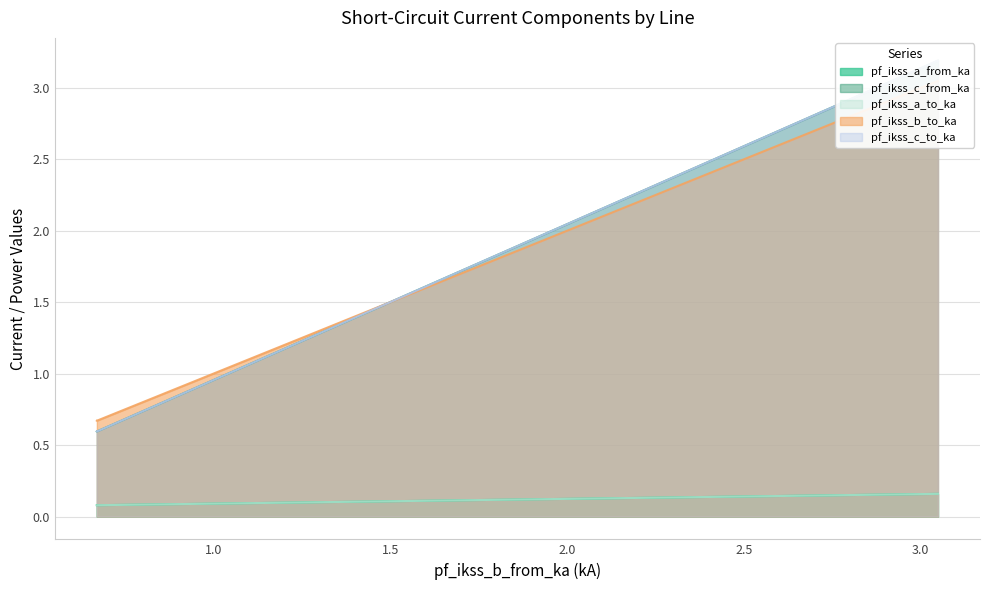

The pf_ikss_c_from_ka series shows 0.3 at Line_2. True or false?

False